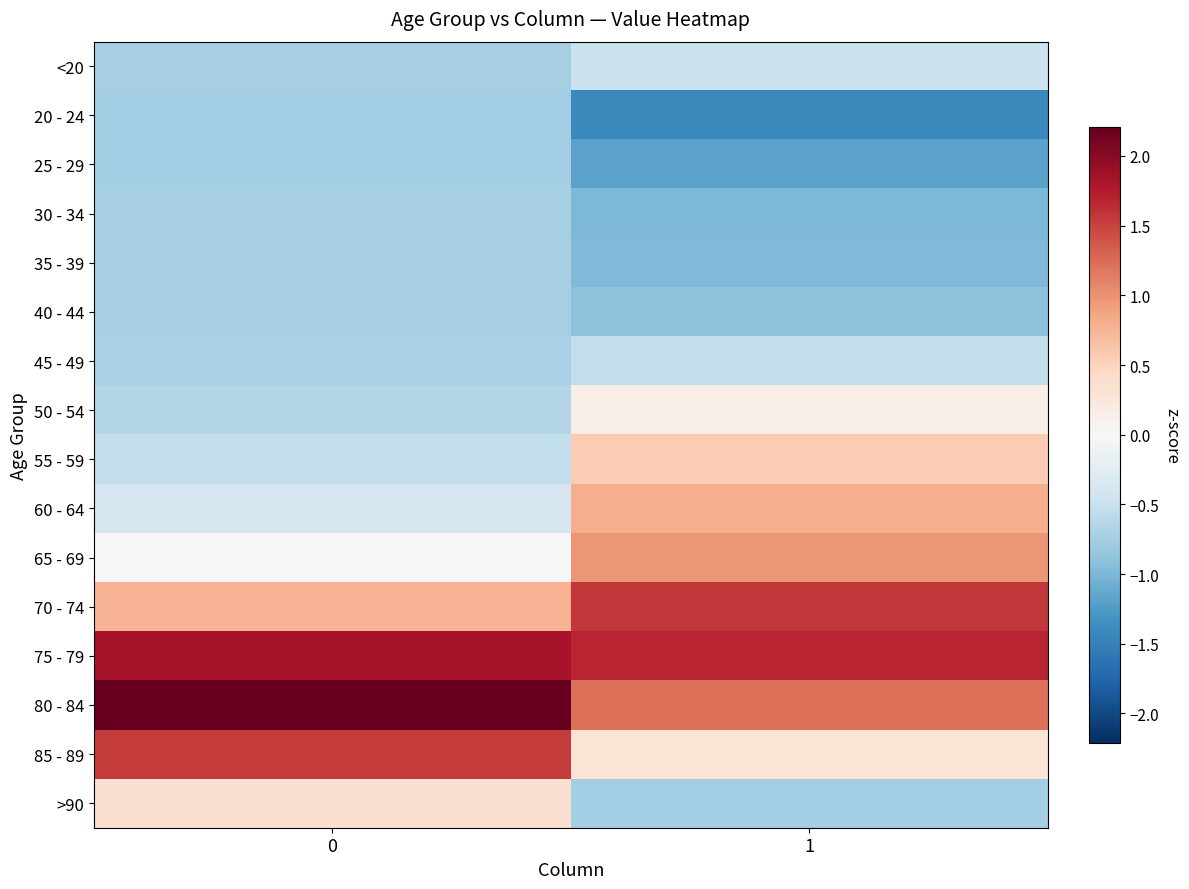

How many distinct data groups are displayed?

16